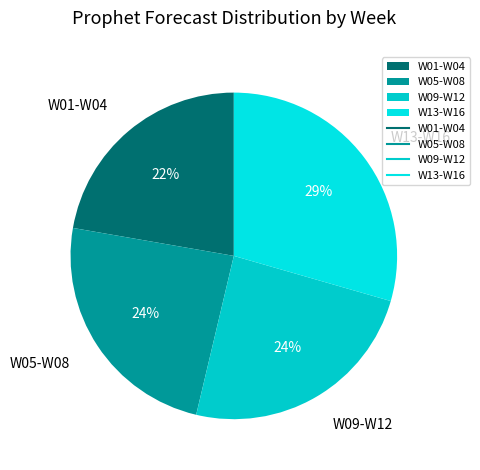

Which slice is the largest?

W13-W16